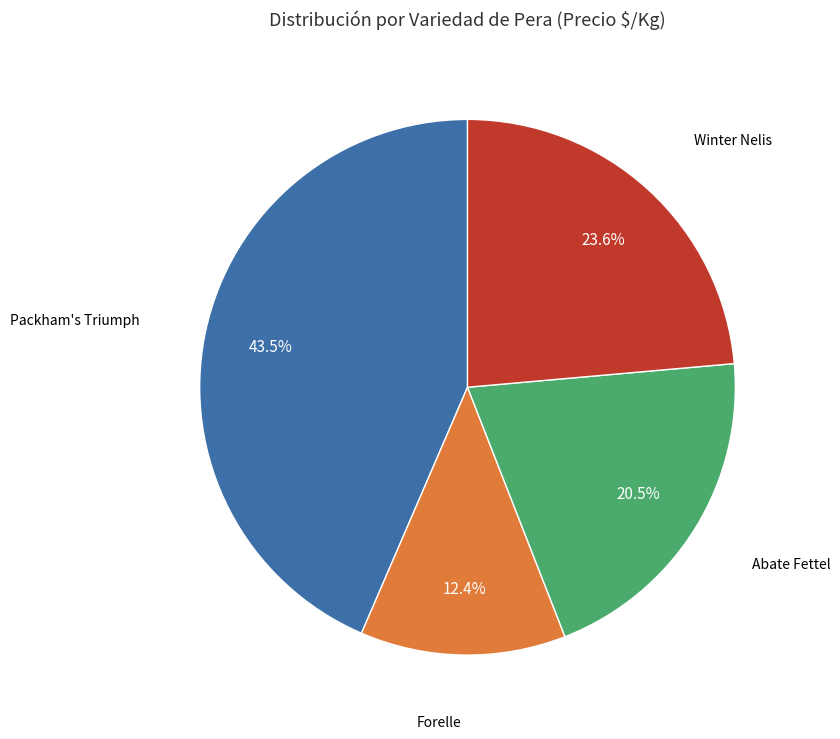

Approximately how many times larger is the value at Winter Nelis compared to Abate Fettel?

1.2